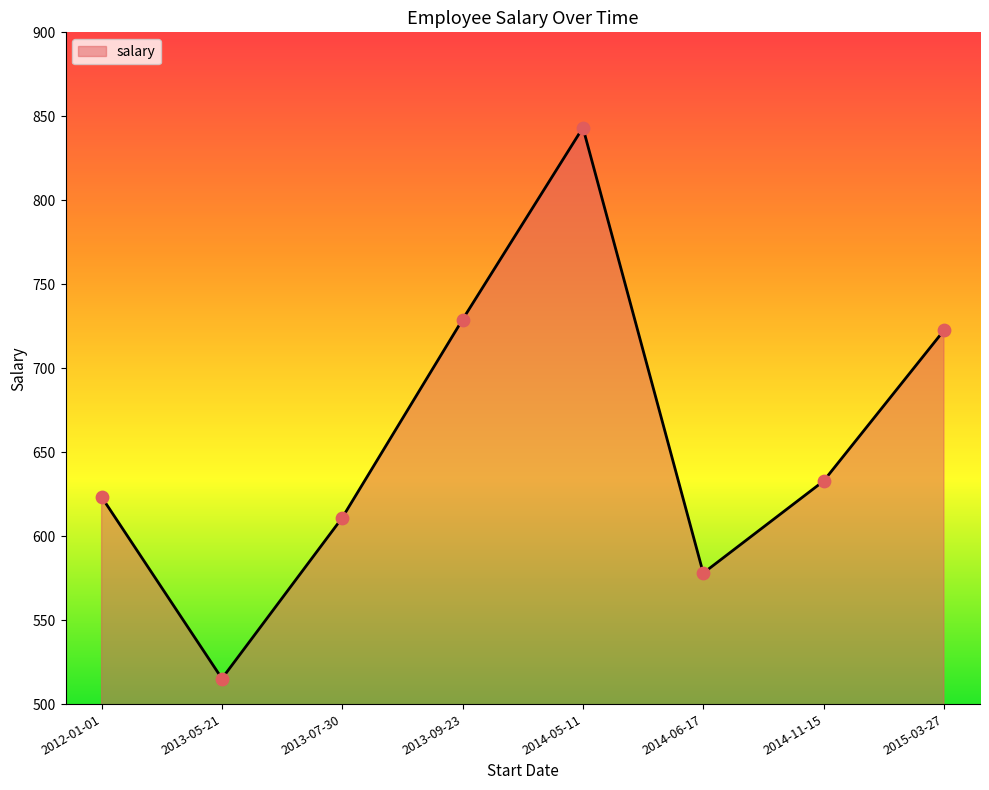

What is the change in value from 2013-07-30 to 2013-09-23?

+118.0